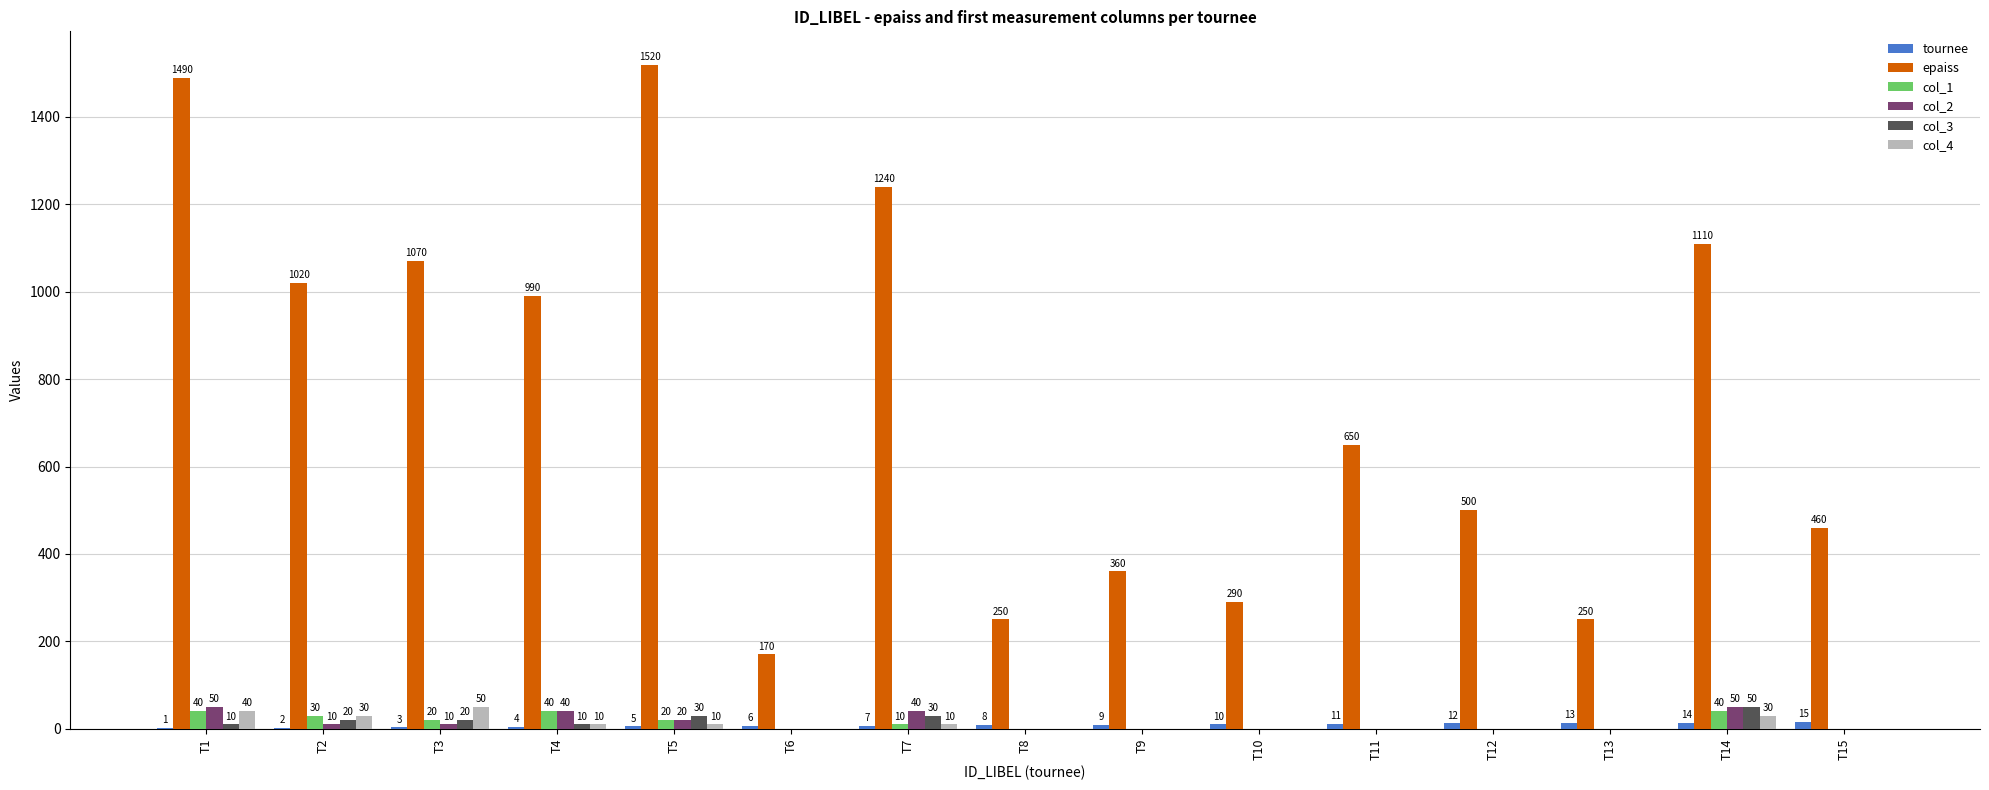

What is the total value across all series at T5?

1605